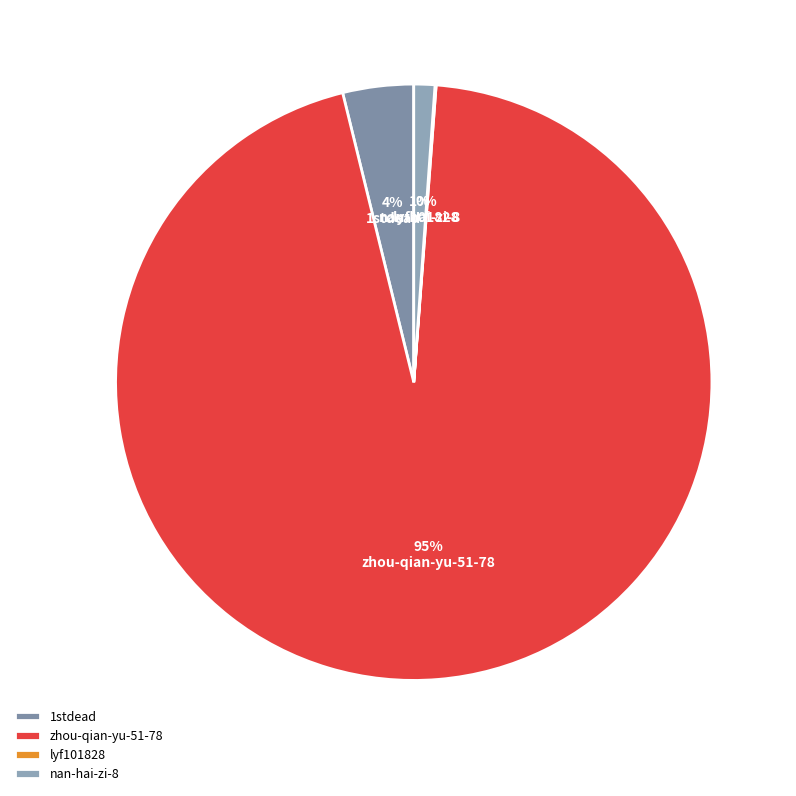

Is there any slice that represents more than half of the pie?

Yes